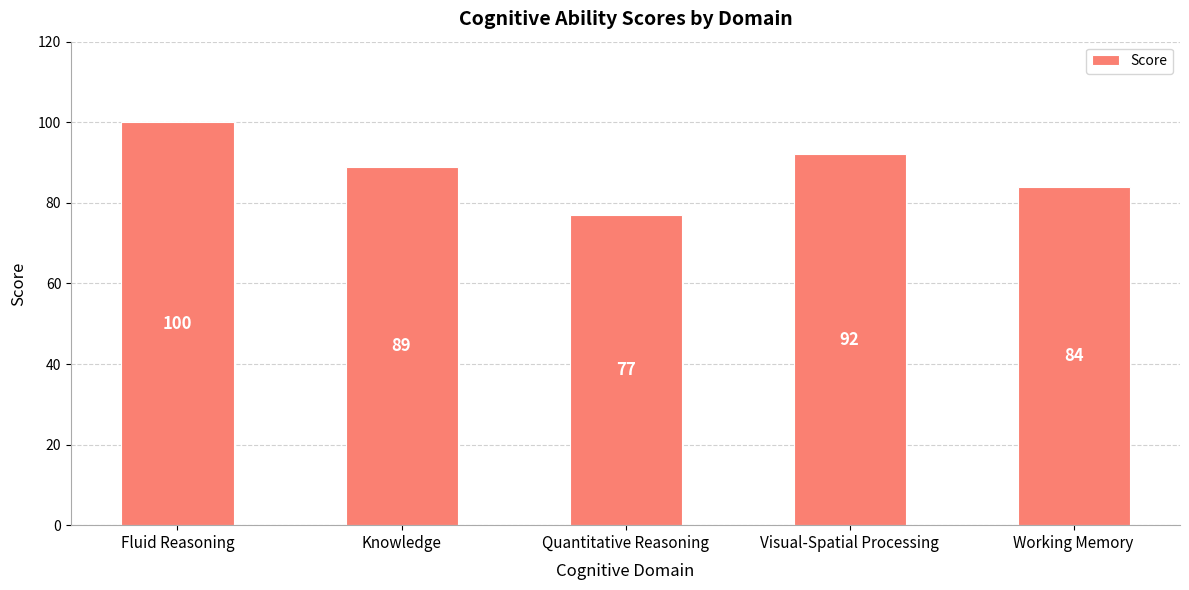

What is the ratio of the value at Quantitative Reasoning to the value at Visual-Spatial Processing?

0.8